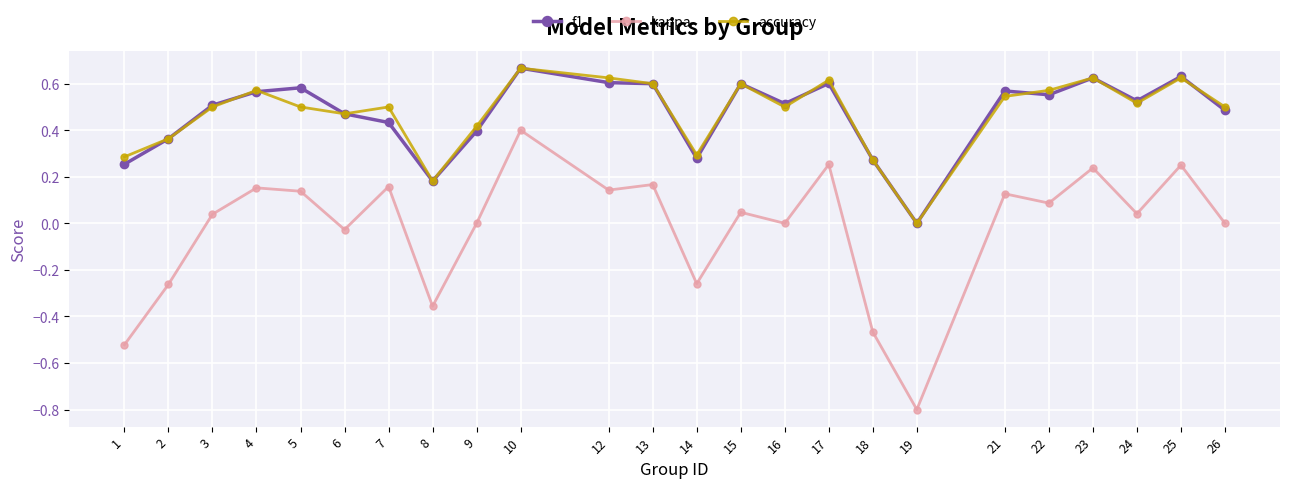

The f1 series shows 0.6 at 17. True or false?

True